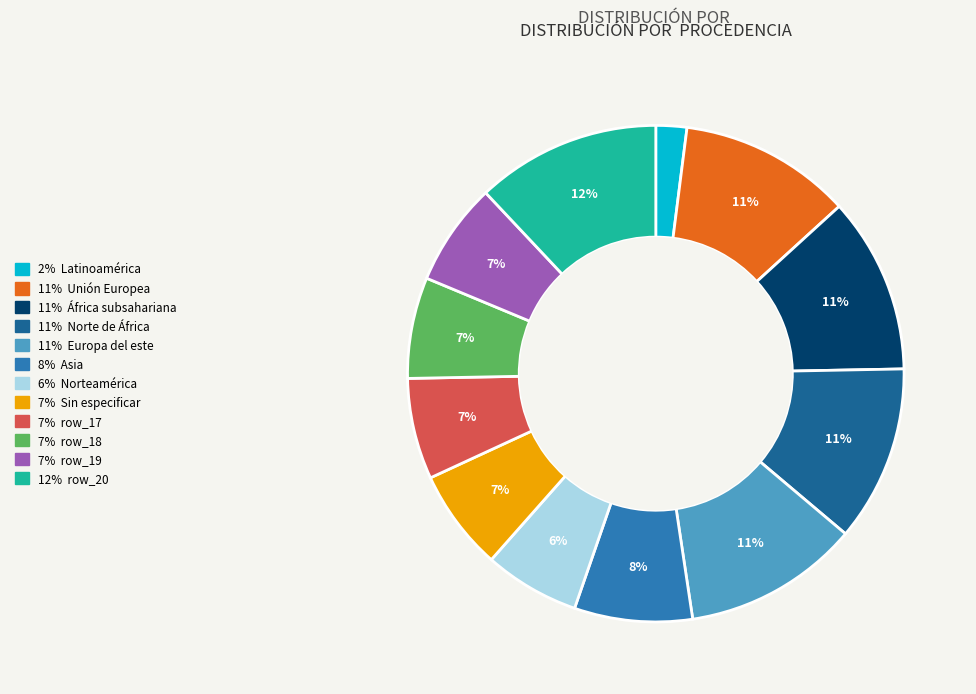

To the nearest percent, what is the difference between the largest and smallest slice percentages?

10%